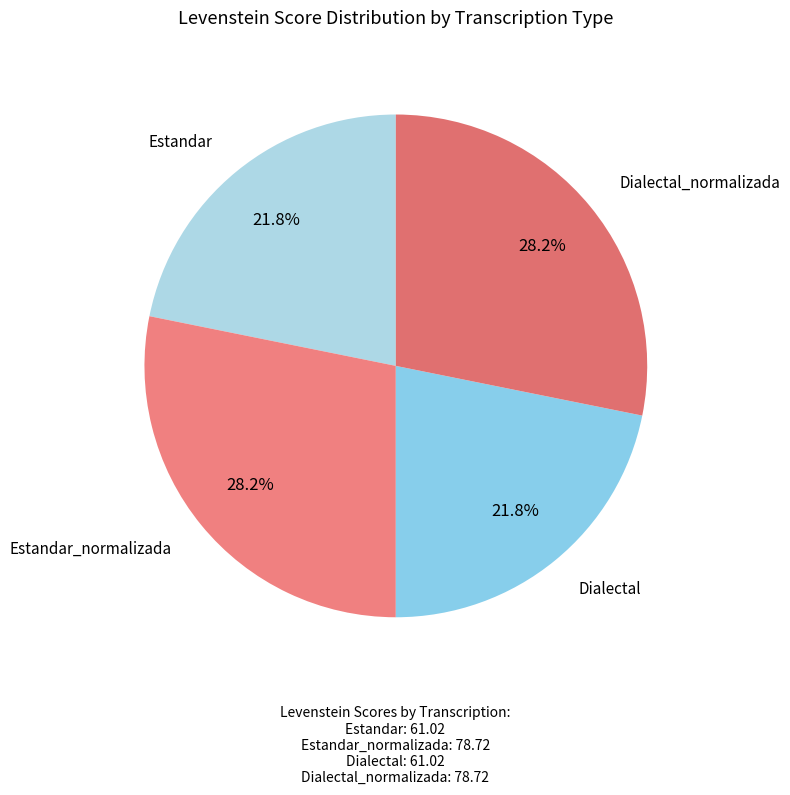

Rank the categories by value from highest to lowest.

Estandar_normalizada, Dialectal_normalizada, Estandar, Dialectal